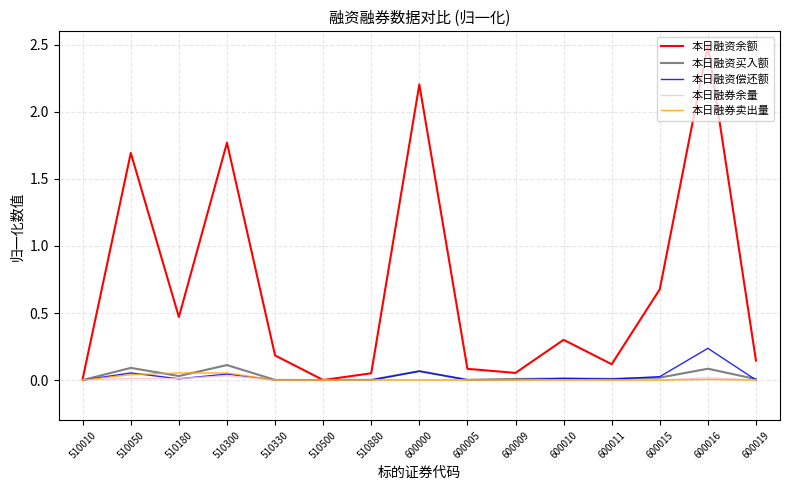

Which series has the largest range (max minus min)?

本日融资余额